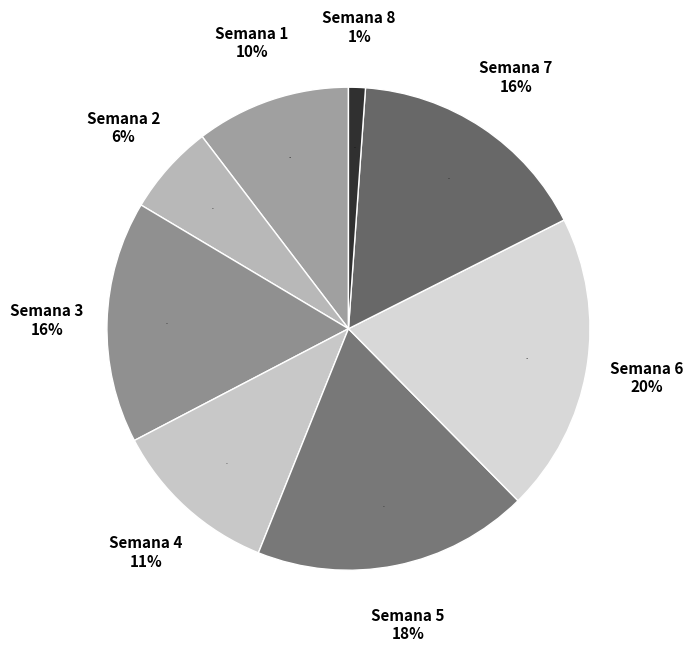

True or false: Semana 7 accounts for 9% of the total.

False